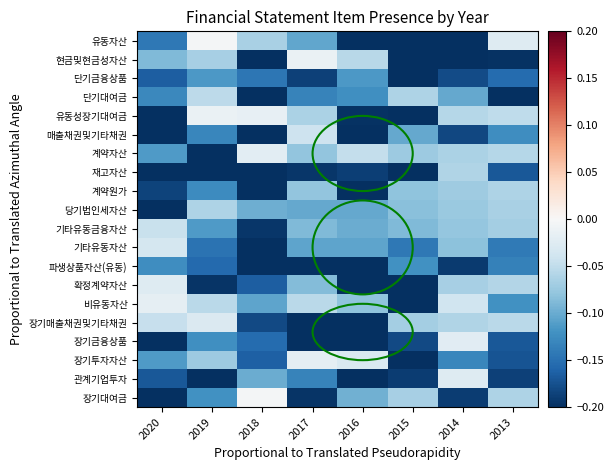

Which category has the lowest value across all series?

2016